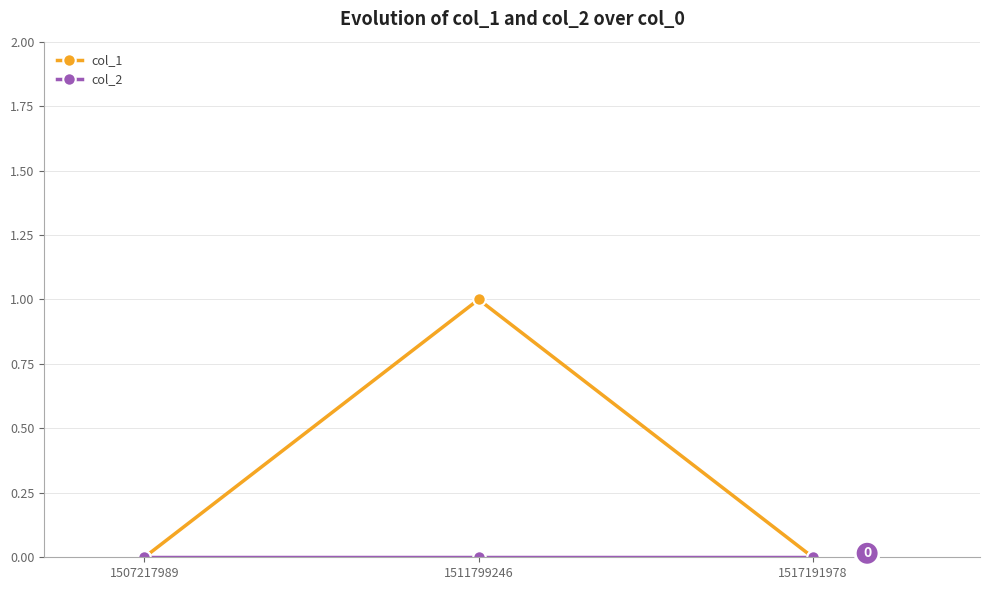

At which category is the sum across all series the highest?

1511799246